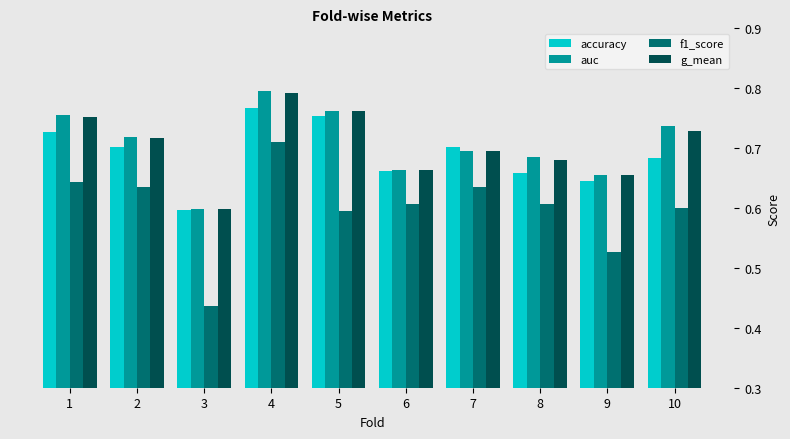

At 8, list the series in order from smallest to largest.

f1_score, accuracy, g_mean, auc